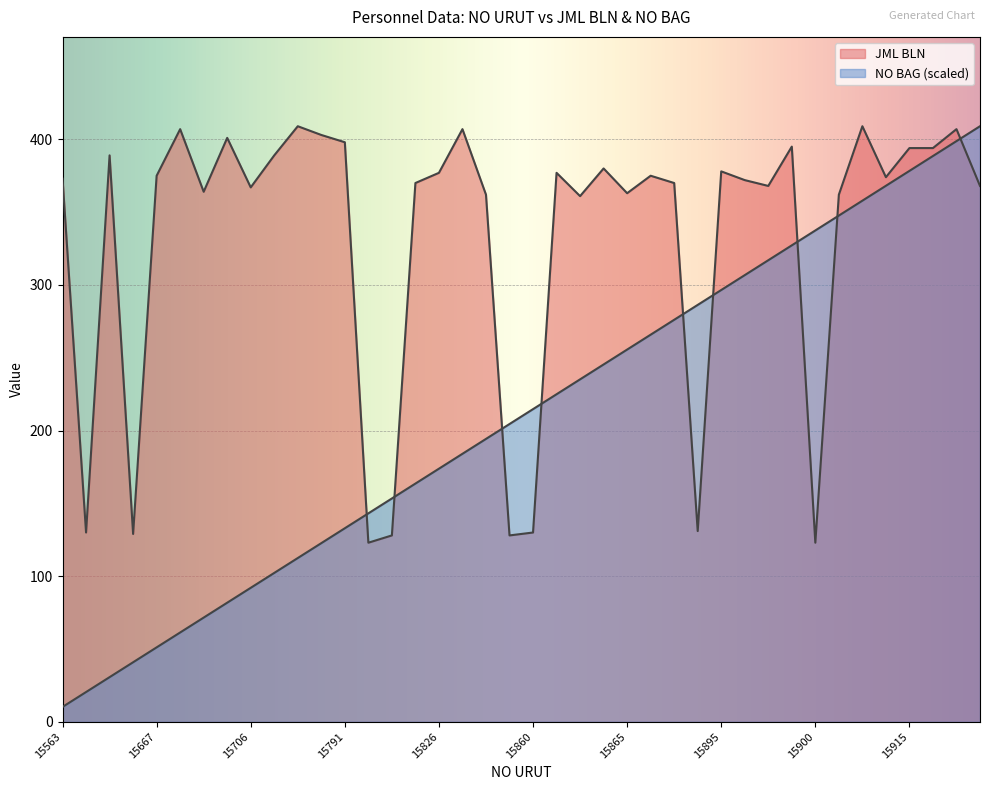

Does the chart display data point markers on the line(s)?

No